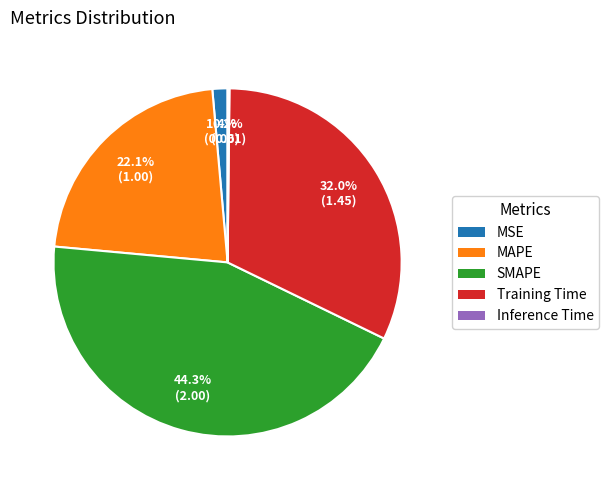

Which category has the biggest portion of the pie?

SMAPE